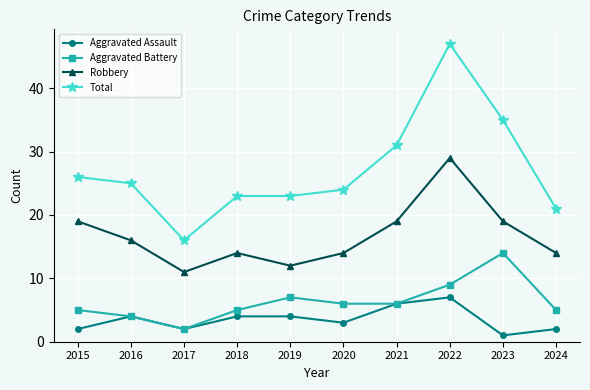

Between 2015 and 2016, which series saw the biggest shift?

Robbery